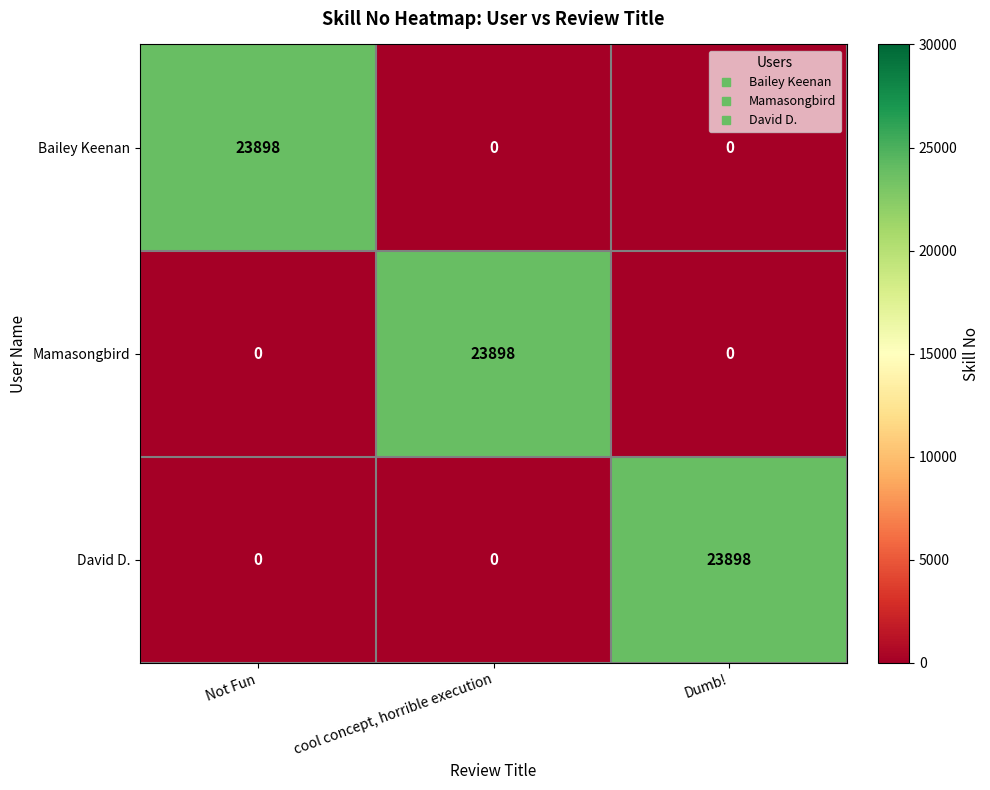

Count the number of categories in the chart.

3